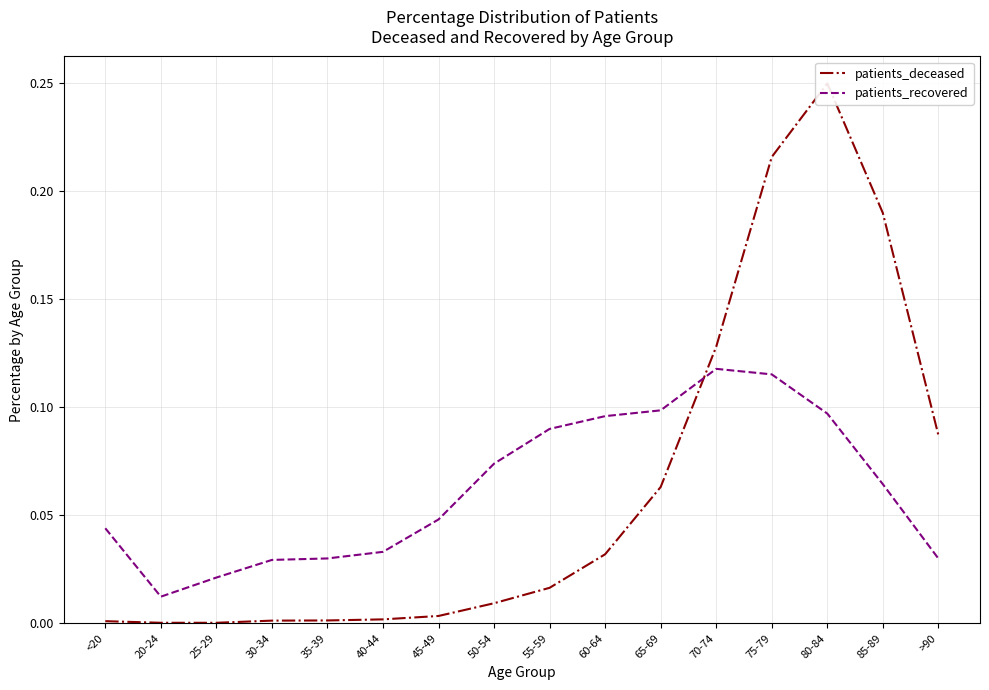

Between 35-39 and >90, which series saw the biggest shift?

patients_deceased